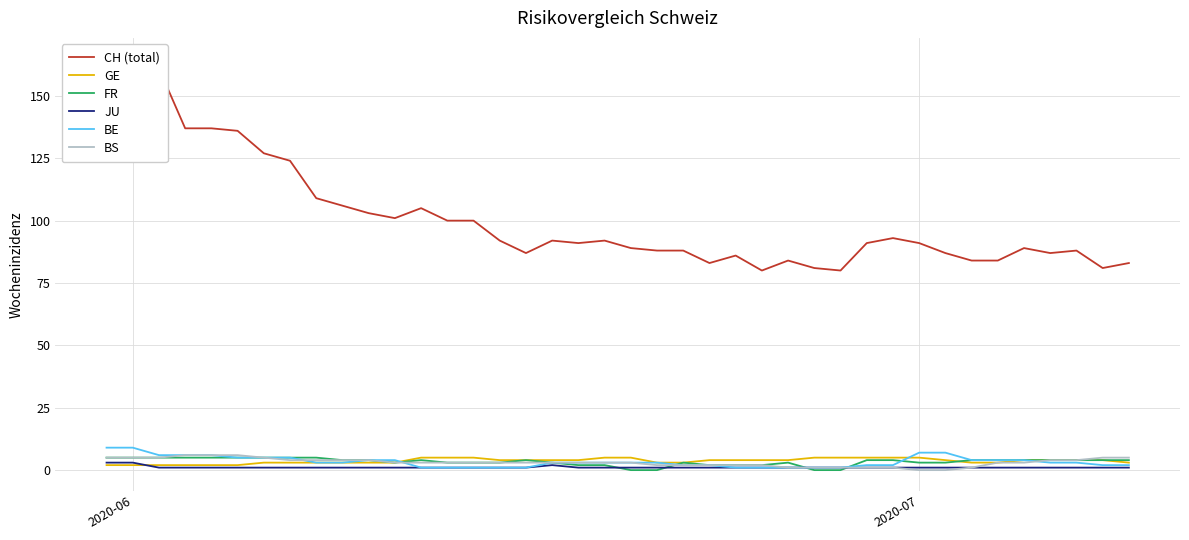

True or false: BE and JU cross at least once.

False